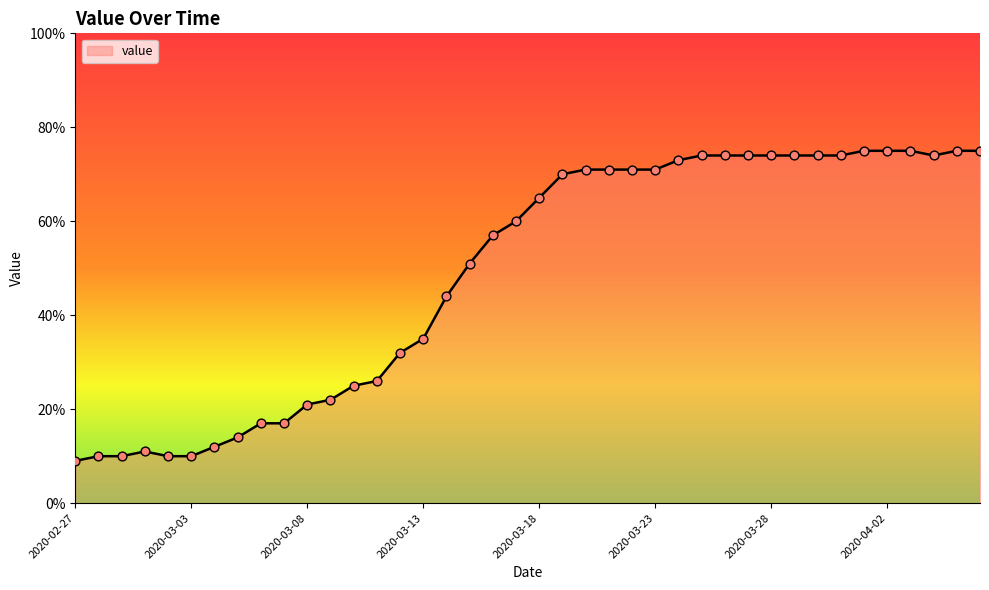

What is the difference between the maximum and minimum values?

66